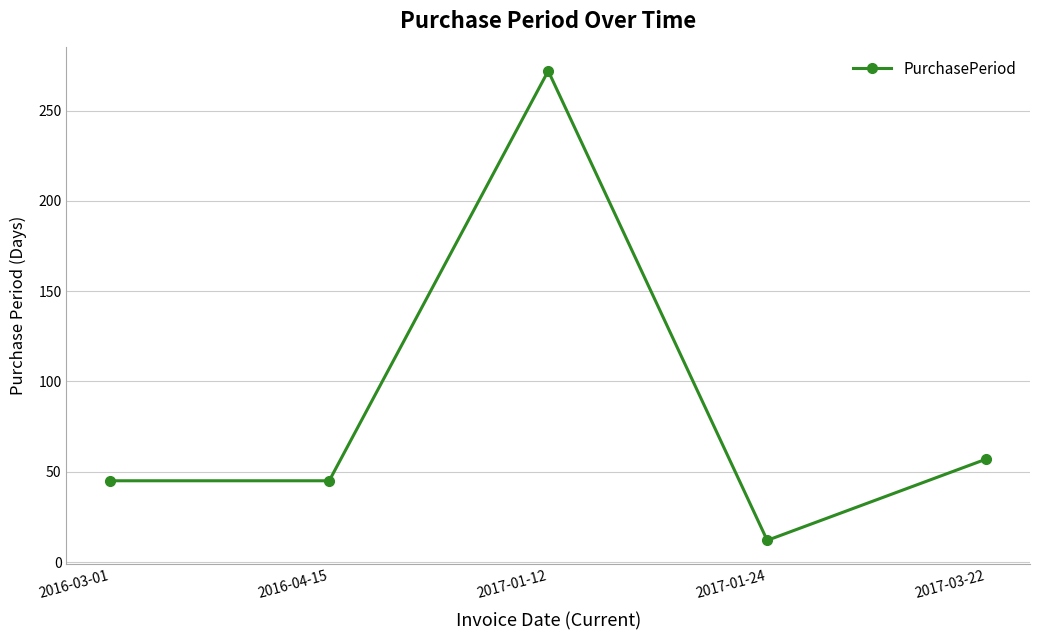

What is the difference between the maximum and minimum values?

260